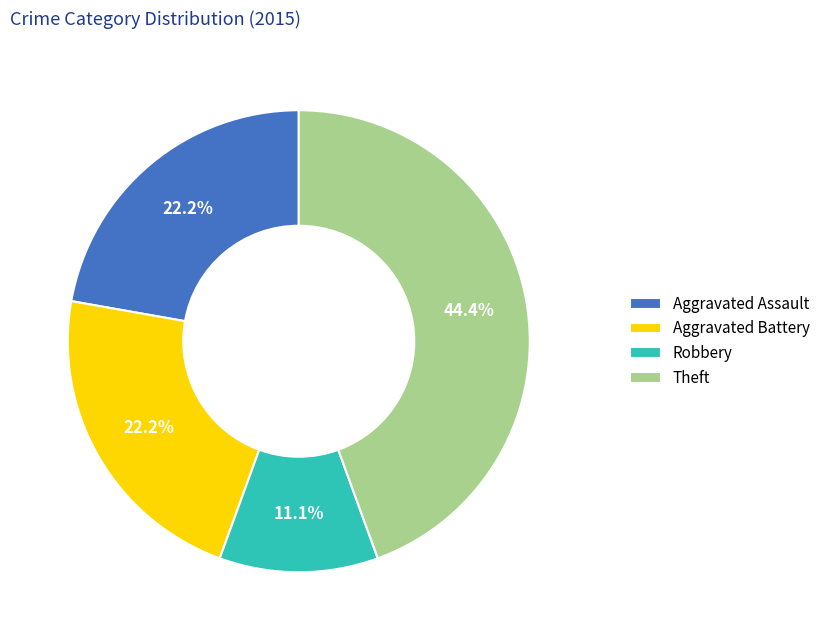

How many slices are in this pie chart?

4